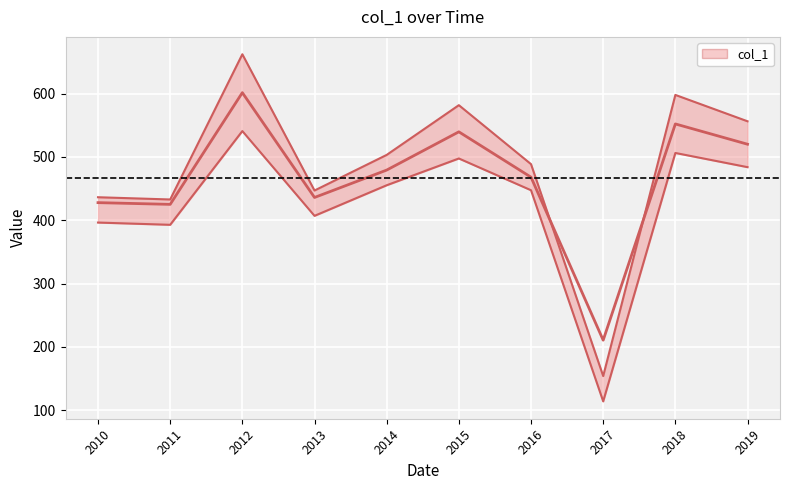

How many data points does each series have?

10